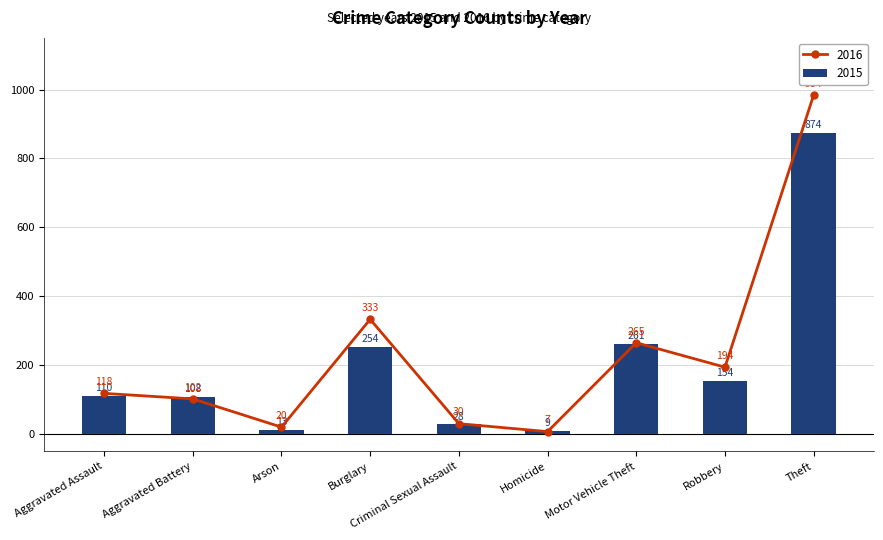

The value of 2015 at Theft is 874. True or false?

True